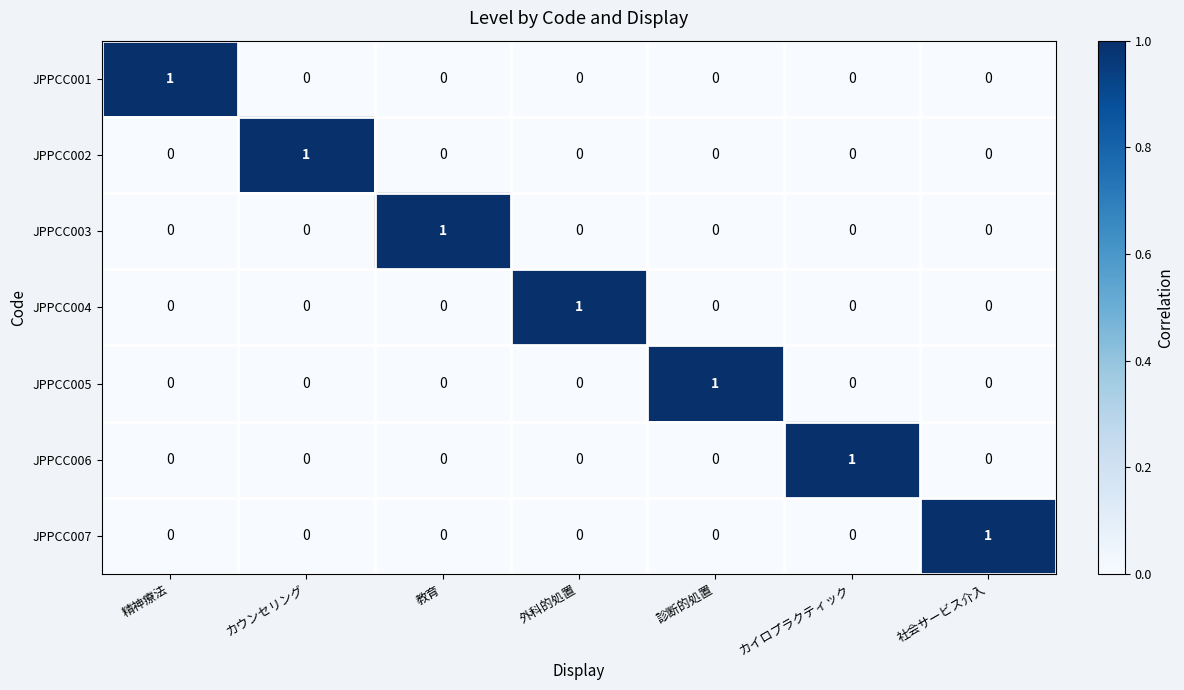

The JPPCC004 series shows 1 at 外科的処置. True or false?

True